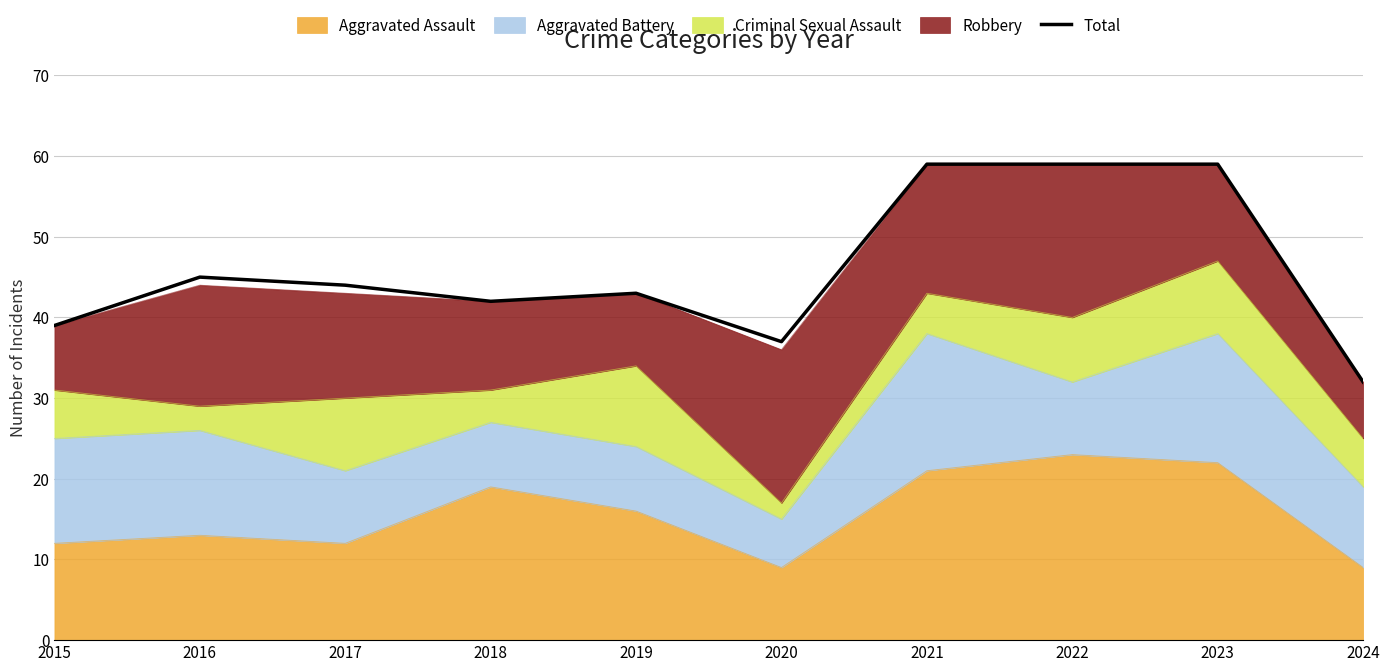

How many lines are shown in the chart?

1